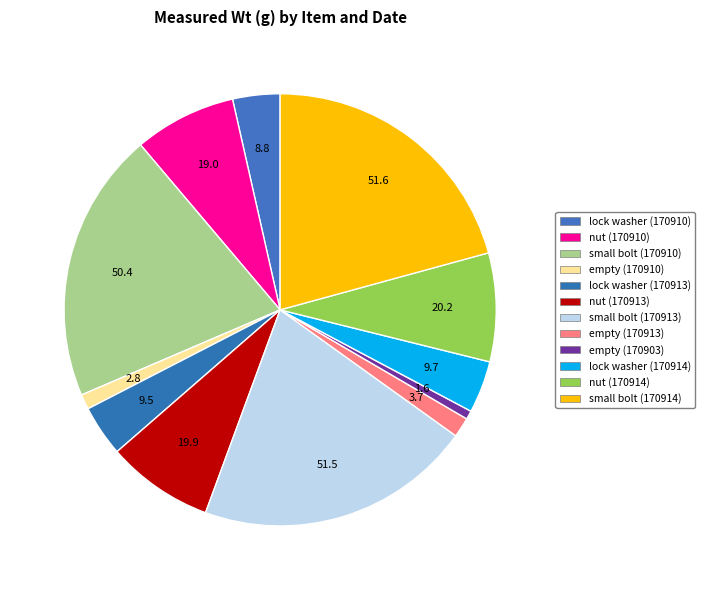

What is the change in value from nut (170913) to empty (170913)?

-16.2